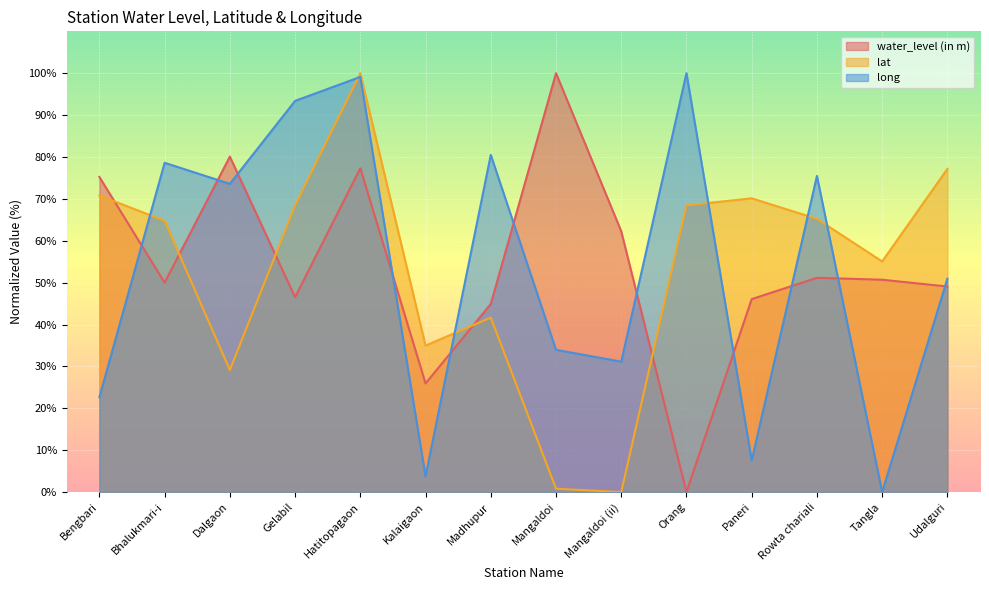

Is the value of lat at Mangaldoi (ii) greater than the value of long at Mangaldoi (ii)?

No